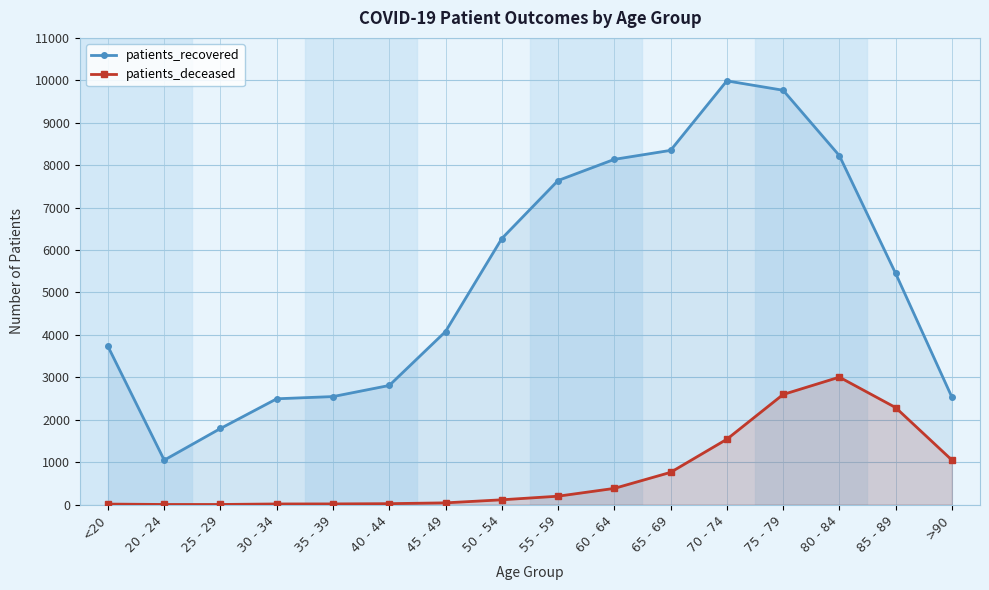

List the labels in order of patients_deceased value, largest first.

80 - 84, 75 - 79, 85 - 89, 70 - 74, >90, 65 - 69, 60 - 64, 55 - 59, 50 - 54, 45 - 49, 40 - 44, 35 - 39, 30 - 34, <20, 20 - 24, 25 - 29